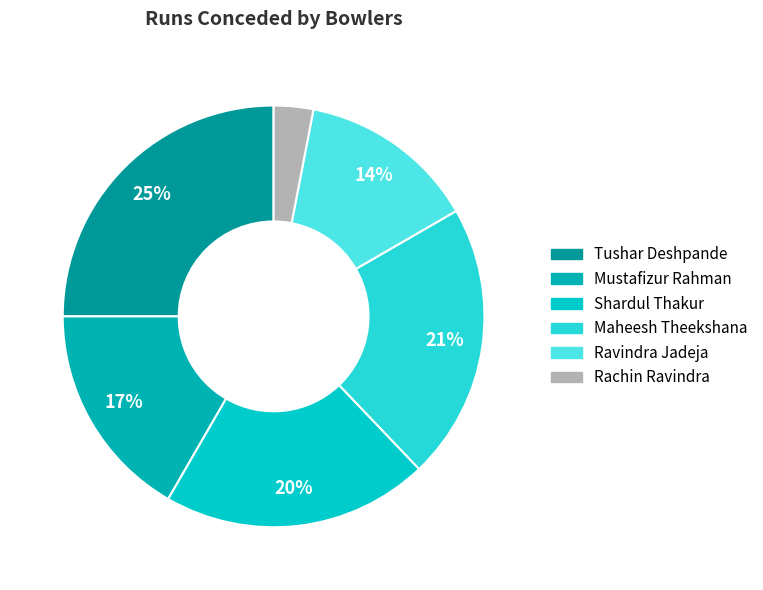

How many segments does this pie chart have?

6